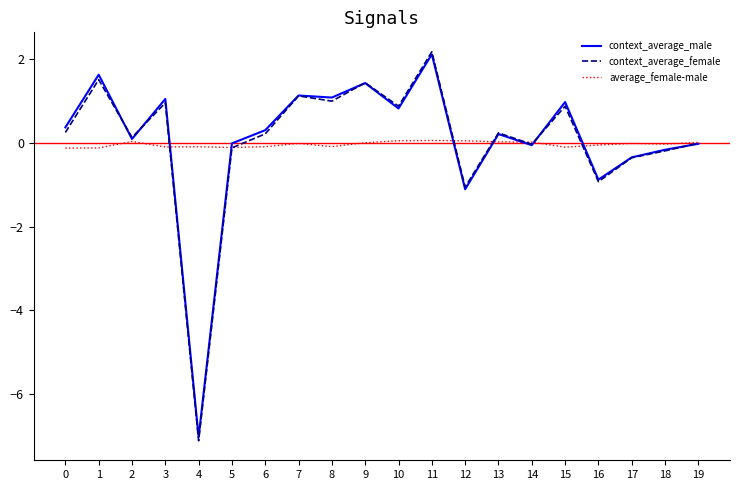

At which category is the sum across all series the highest?

11